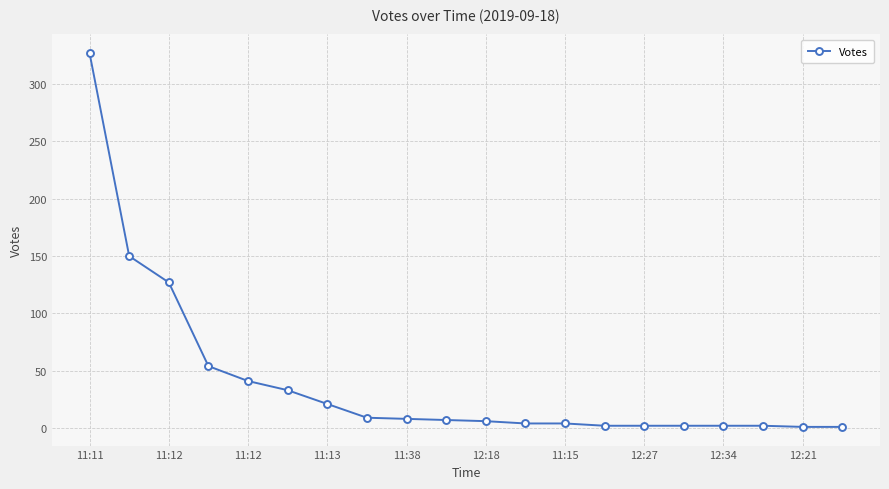

What is the greatest value displayed?

327